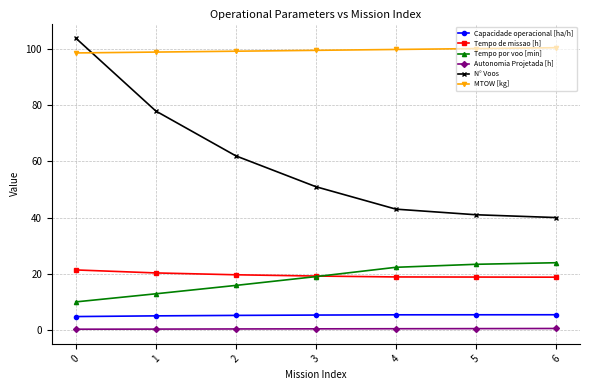

Is the value of N° Voos at 1 greater than the value of Autonomia Projetada [h] at 5?

Yes